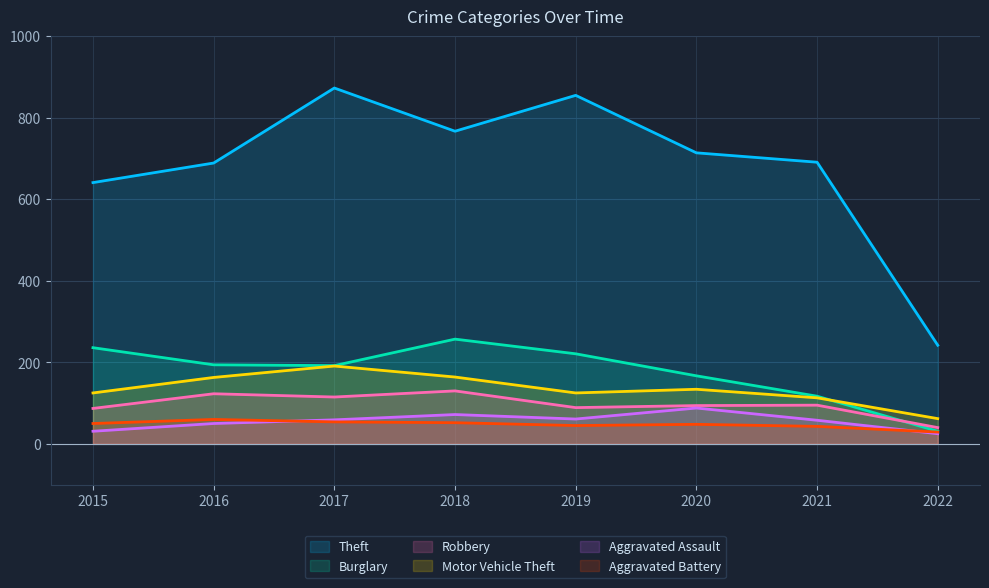

Reading right to left, transcribe all the data shown in this chart.

Theft: 242	691	714	855	767	873	689	641
Burglary: 31	117	167	221	257	192	194	236
Robbery: 40	95	94	89	130	115	123	87
Motor Vehicle Theft: 62	113	134	125	164	191	163	125
Aggravated Assault: 25	58	88	61	72	59	50	31
Aggravated Battery: 29	43	48	45	52	54	60	50